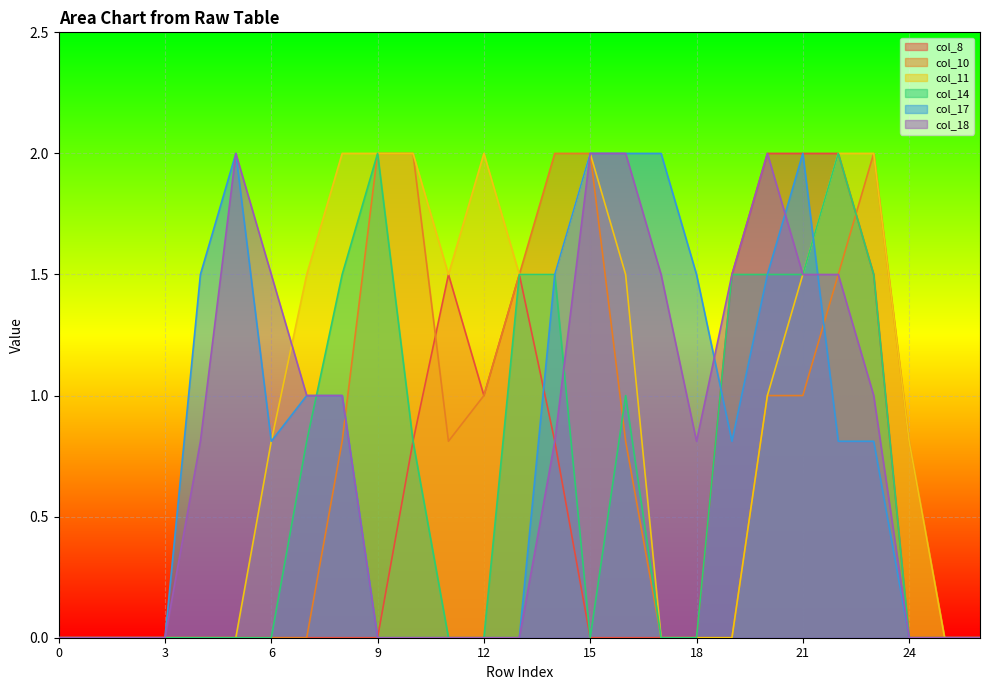

Is it true that col_11 equals 1.3 at 15?

False